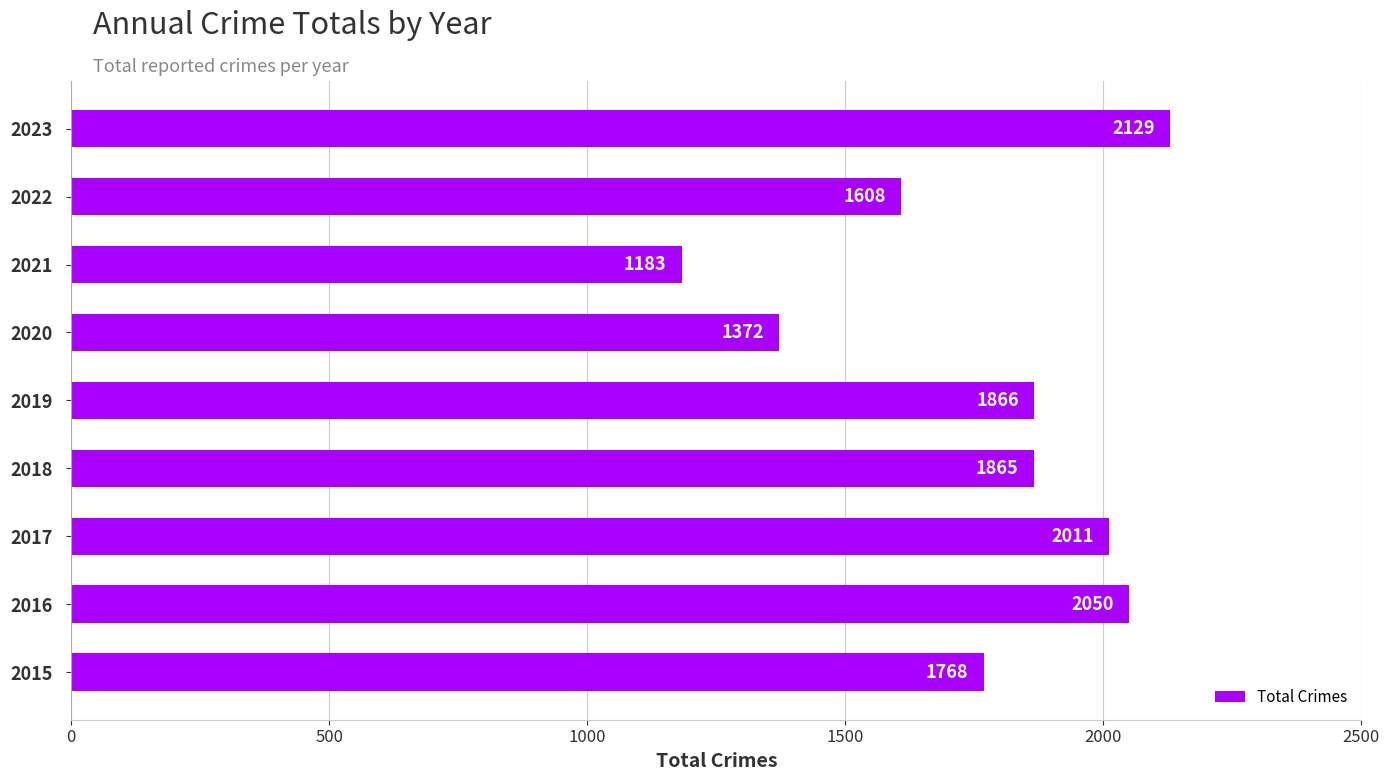

What is the approximate value at 2018?

1865